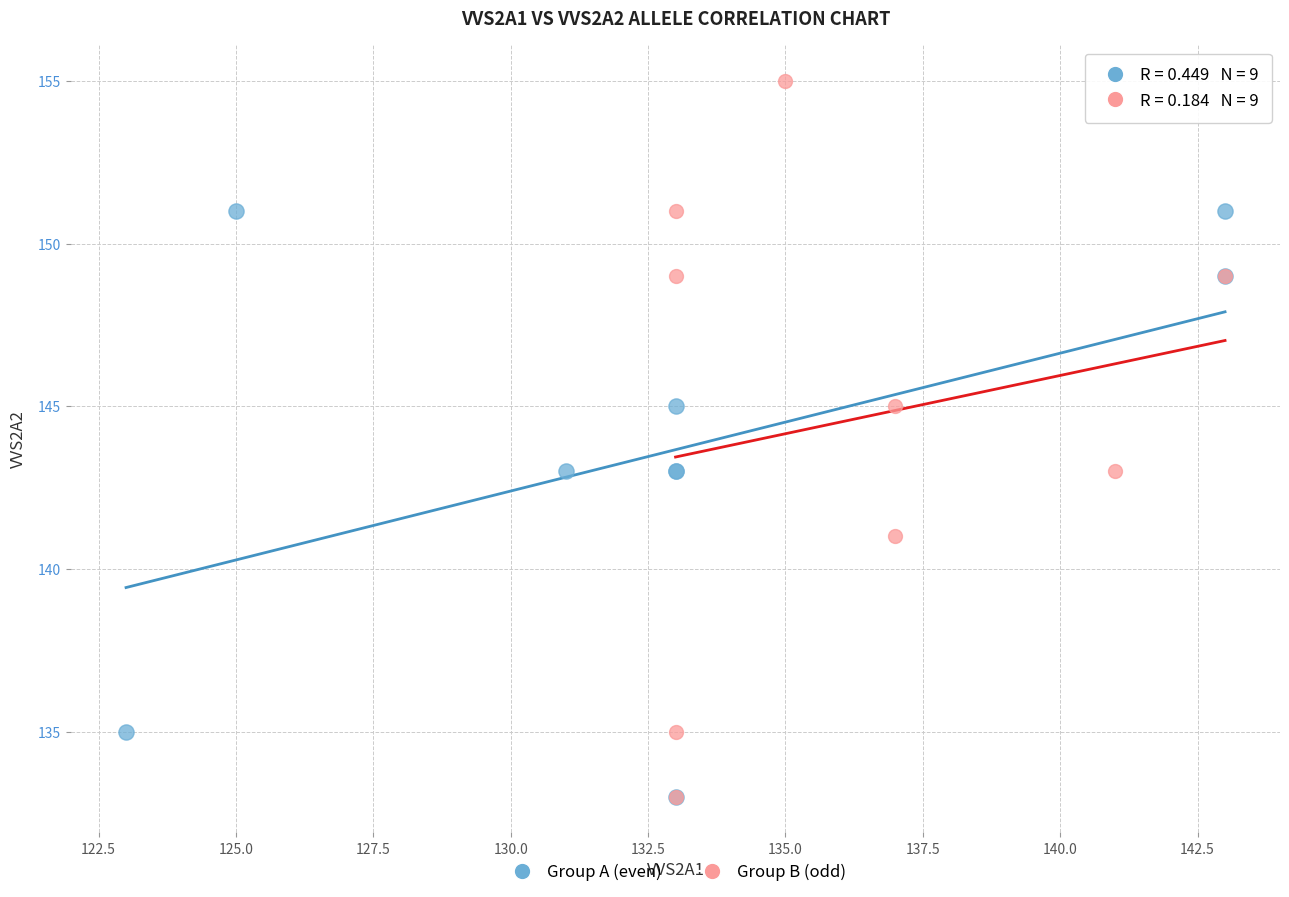

Which series contains the highest Y value?

Group B (odd)